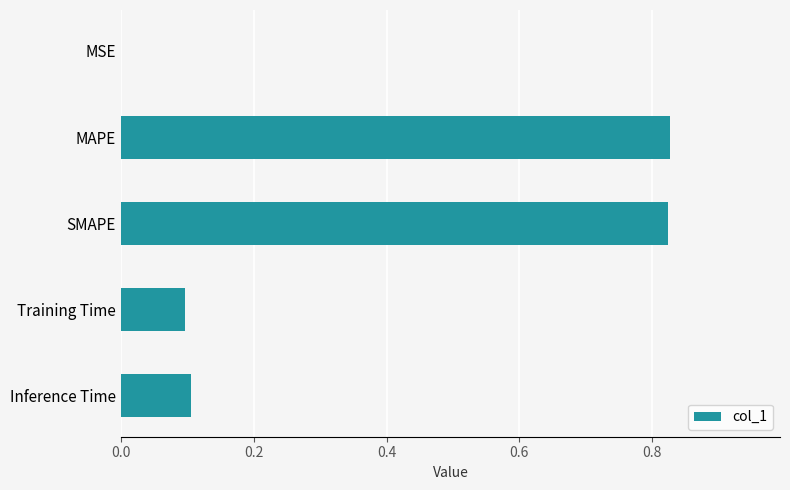

What is the sum of all values?

1.9